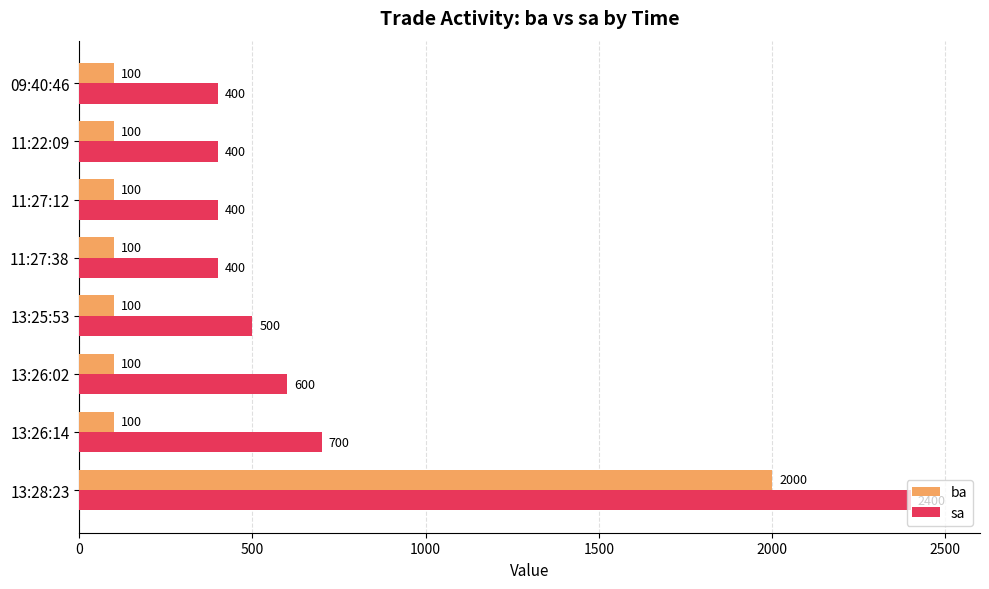

What is the average value of the sa series?

725